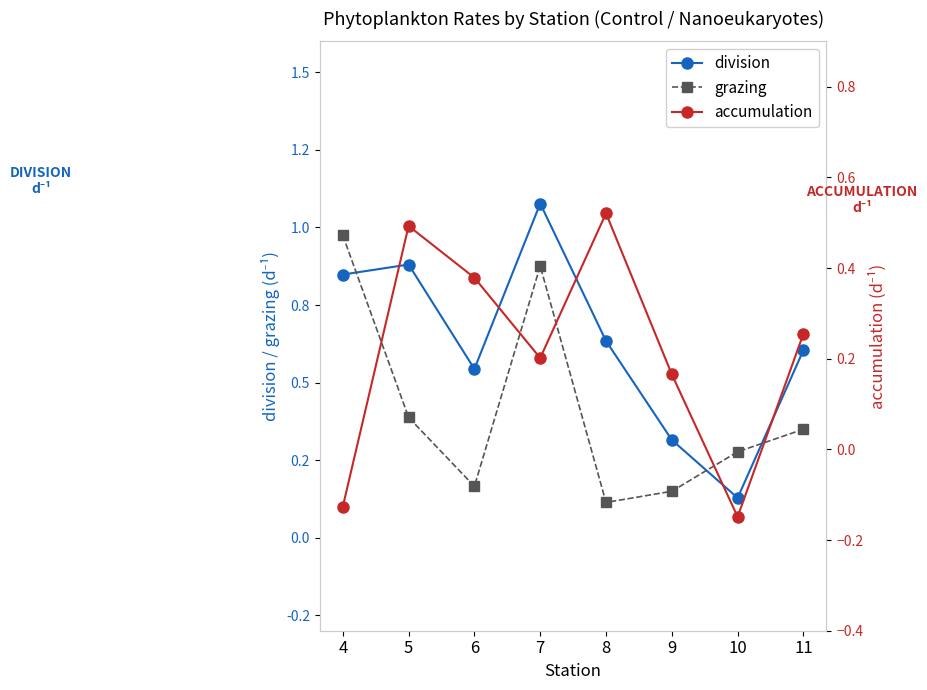

Is the value of grazing at 6 greater than the value of accumulation at 8?

No